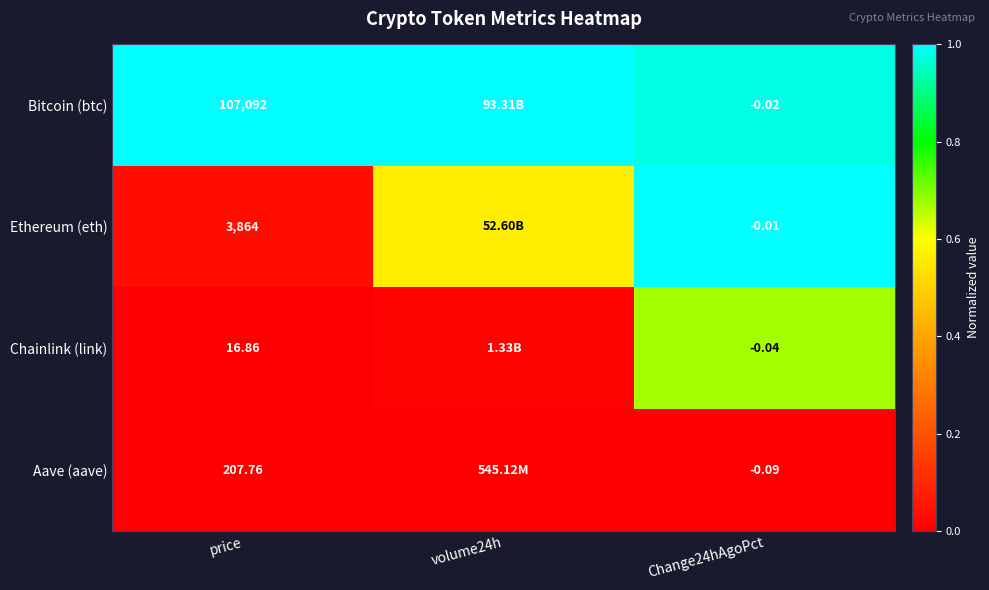

The Ethereum (eth) series shows 0.0 at price. True or false?

False